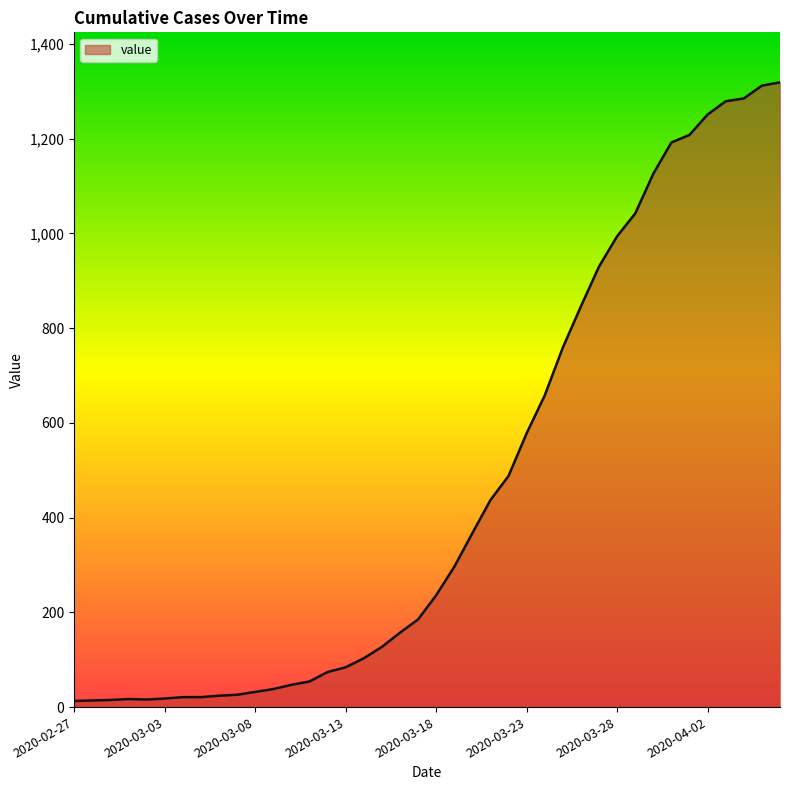

What is the difference between the maximum and minimum values?

1306